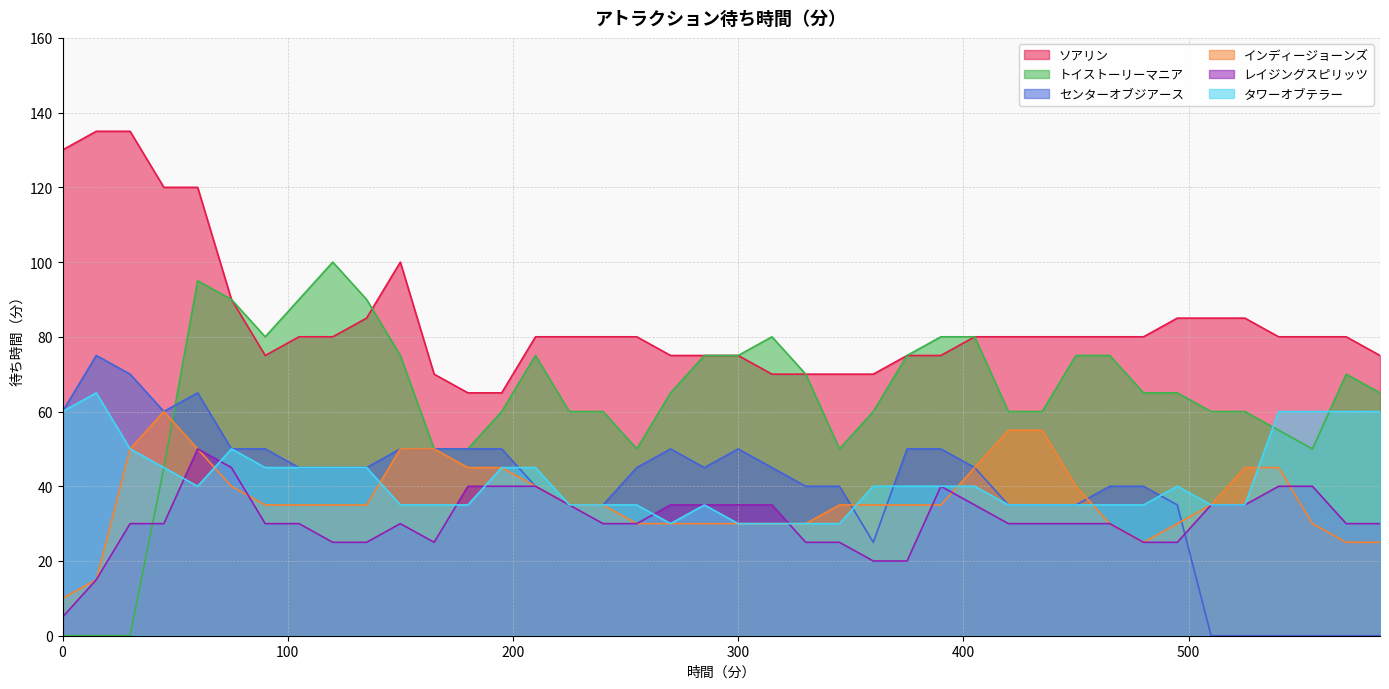

What is the highest value of the タワーオブテラー series?

65